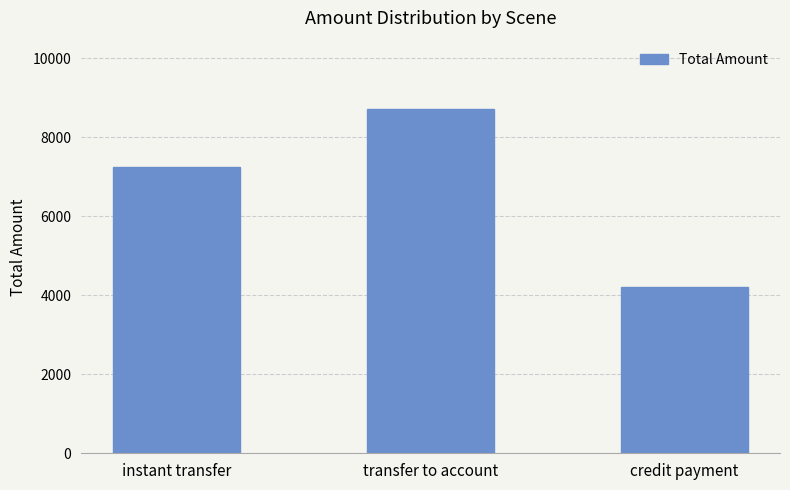

At which label is the value closest to 6450?

instant transfer